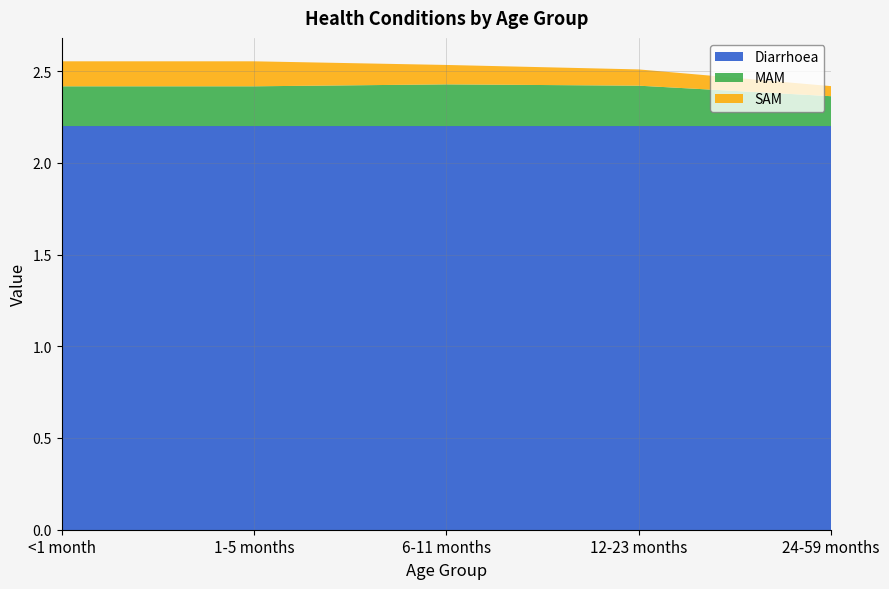

Reading left to right, extract all data points from this chart.

Diarrhoea: 2.2	2.2	2.2	2.2	2.2
MAM: 0.2	0.2	0.2	0.2	0.2
SAM: 0.1	0.1	0.1	0.1	0.1